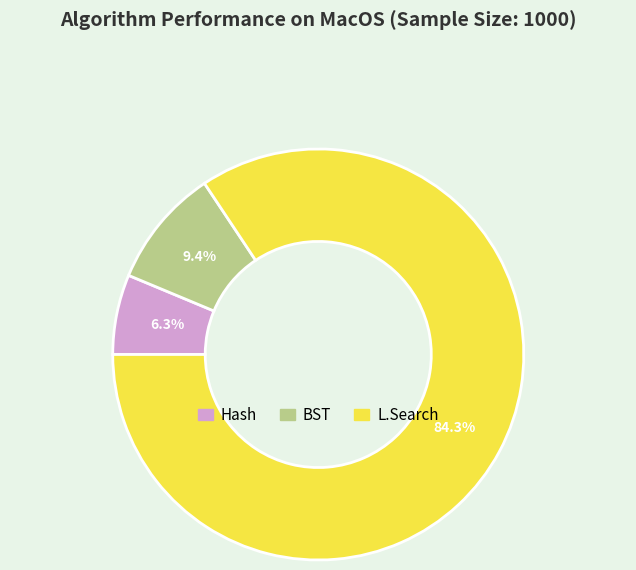

Count the number of slices in the pie.

3